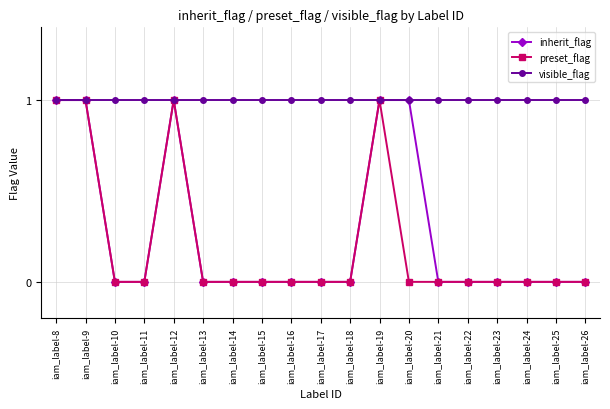

Reading left to right, transcribe all the data shown in this chart.

inherit_flag: iam_label-8=1	iam_label-9=1	iam_label-10=0	iam_label-11=0	iam_label-12=1	iam_label-13=0	iam_label-14=0	iam_label-15=0	iam_label-16=0	iam_label-17=0	iam_label-18=0	iam_label-19=1	iam_label-20=1	iam_label-21=0	iam_label-22=0	iam_label-23=0	iam_label-24=0	iam_label-25=0	iam_label-26=0
preset_flag: iam_label-8=1	iam_label-9=1	iam_label-10=0	iam_label-11=0	iam_label-12=1	iam_label-13=0	iam_label-14=0	iam_label-15=0	iam_label-16=0	iam_label-17=0	iam_label-18=0	iam_label-19=1	iam_label-20=0	iam_label-21=0	iam_label-22=0	iam_label-23=0	iam_label-24=0	iam_label-25=0	iam_label-26=0
visible_flag: iam_label-8=1	iam_label-9=1	iam_label-10=1	iam_label-11=1	iam_label-12=1	iam_label-13=1	iam_label-14=1	iam_label-15=1	iam_label-16=1	iam_label-17=1	iam_label-18=1	iam_label-19=1	iam_label-20=1	iam_label-21=1	iam_label-22=1	iam_label-23=1	iam_label-24=1	iam_label-25=1	iam_label-26=1